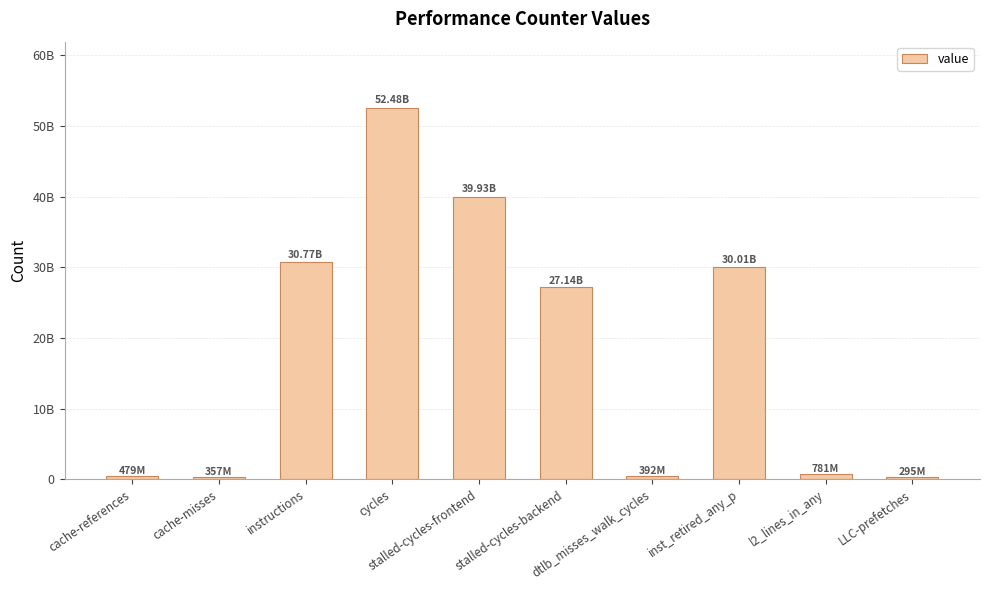

Reading left to right, transcribe all the data shown in this chart.

cache-references=478841949	cache-misses=356594852	instructions=30773523831	cycles=52478725235	stalled-cycles-frontend=39925180971	stalled-cycles-backend=27144220196	dtlb_misses_walk_cycles=391769112	inst_retired_any_p=30005420492	l2_lines_in_any=780747001	LLC-prefetches=295150098